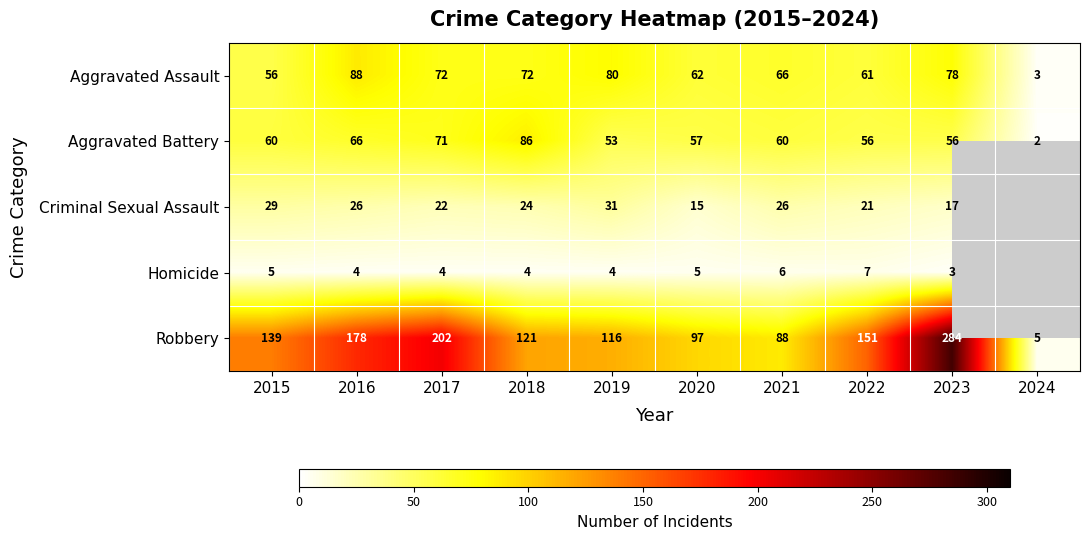

What is the approximate value of Homicide at 2020?

5.0